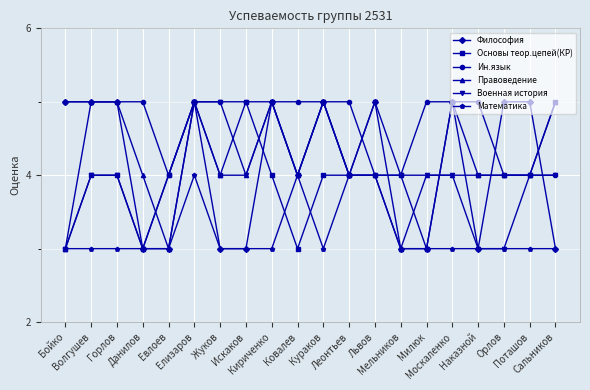

What is the greatest value displayed?

5